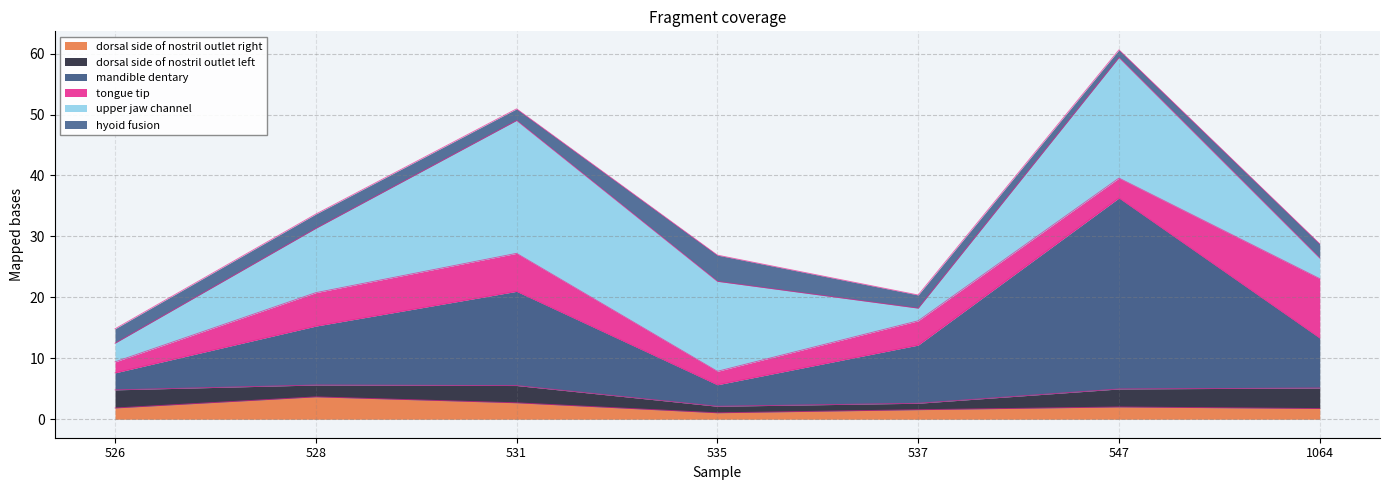

How many interior local valleys does the mandible dentary series have?

1